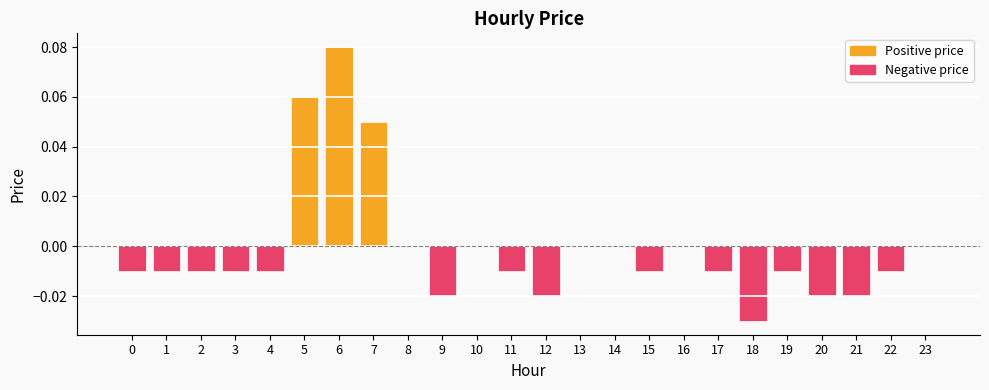

Which category has the highest value across all series?

6